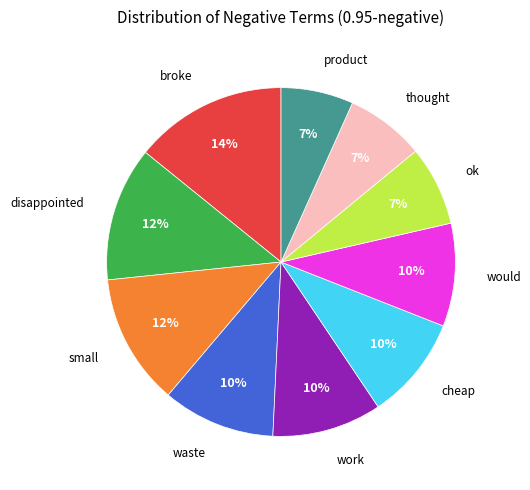

Does any single category account for the majority?

No